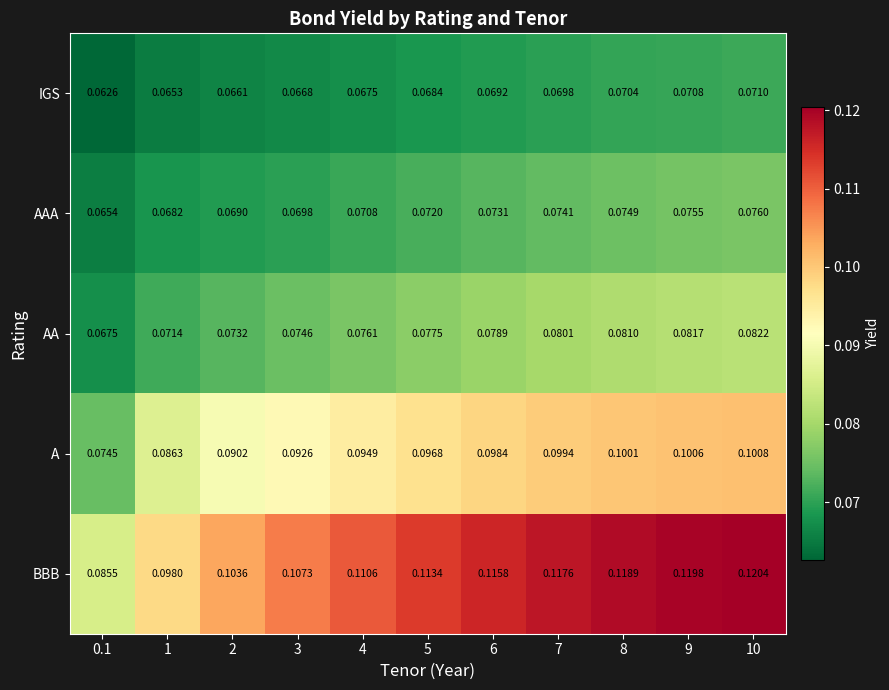

Which series has the widest spread of values?

BBB